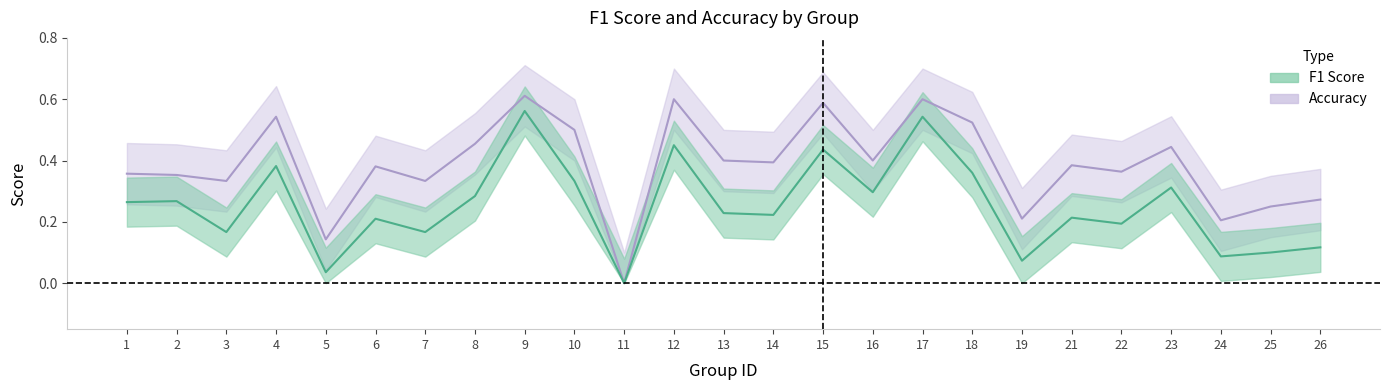

True or false: accuracy and f1 cross at least once.

False